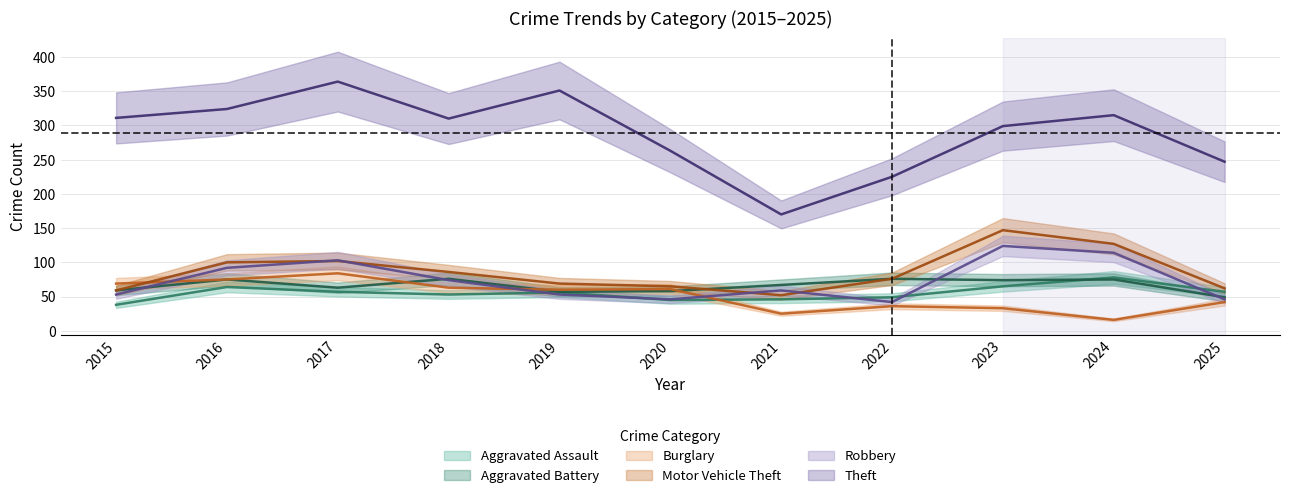

In Burglary, how many points are higher than both neighbors (excluding endpoints)?

3